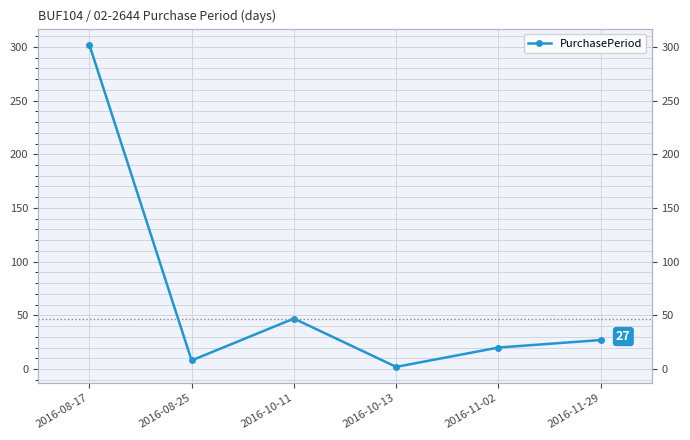

Between 2016-08-25 and 2016-11-02, which is larger?

2016-11-02